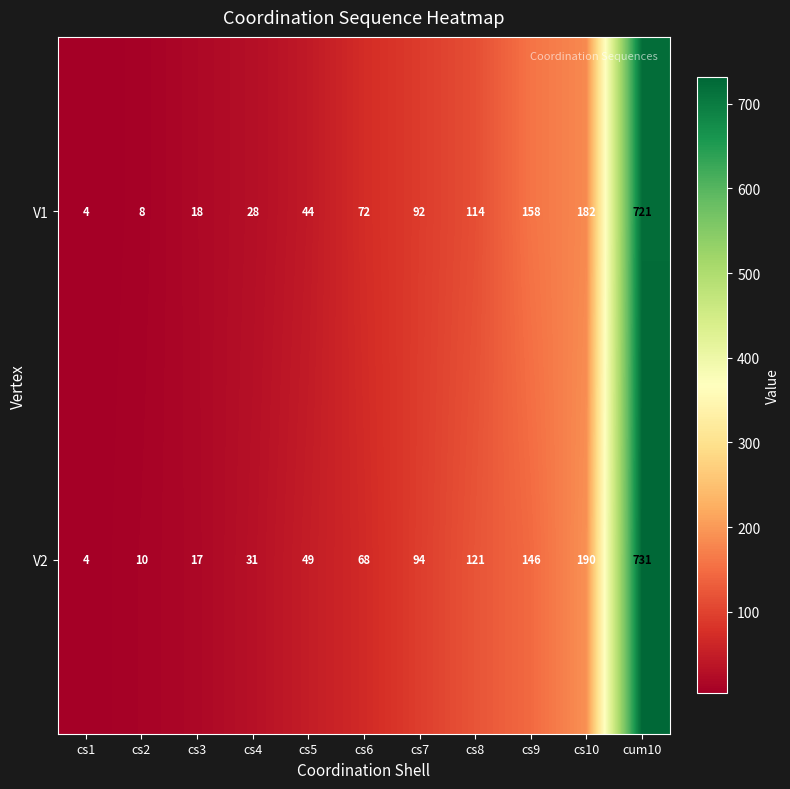

Reading left to right, what are all the values shown in this chart?

V1: cs1=4	cs2=8	cs3=18	cs4=28	cs5=44	cs6=72	cs7=92	cs8=114	cs9=158	cs10=182	cum10=721
V2: cs1=4	cs2=10	cs3=17	cs4=31	cs5=49	cs6=68	cs7=94	cs8=121	cs9=146	cs10=190	cum10=731